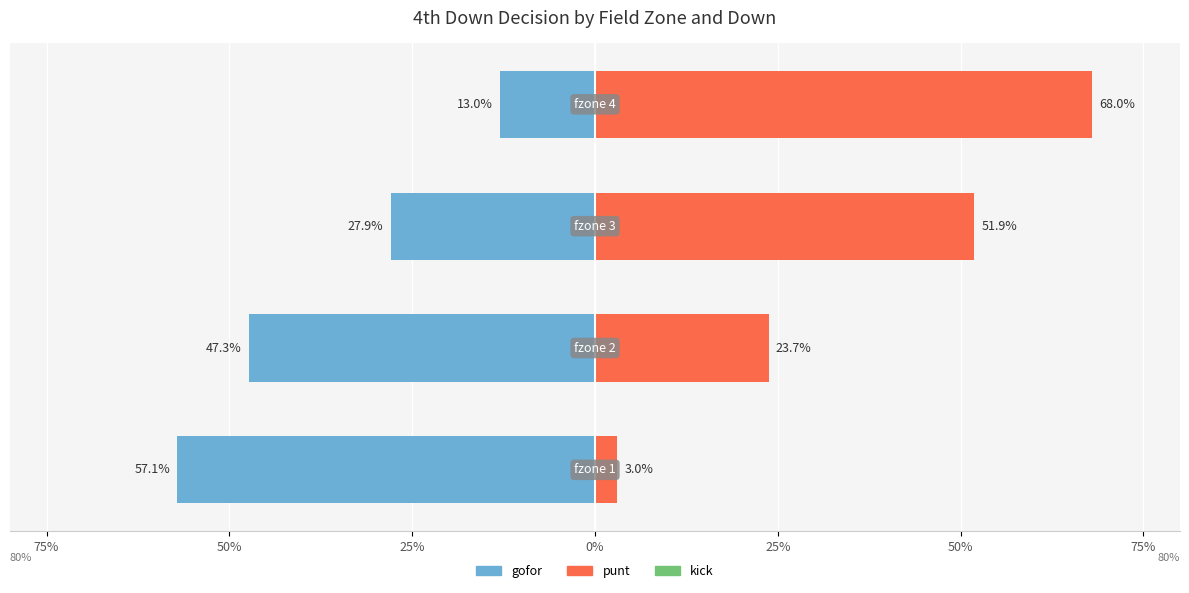

Is the value of gofor at fzone 2 greater than the value of punt at fzone 1?

Yes